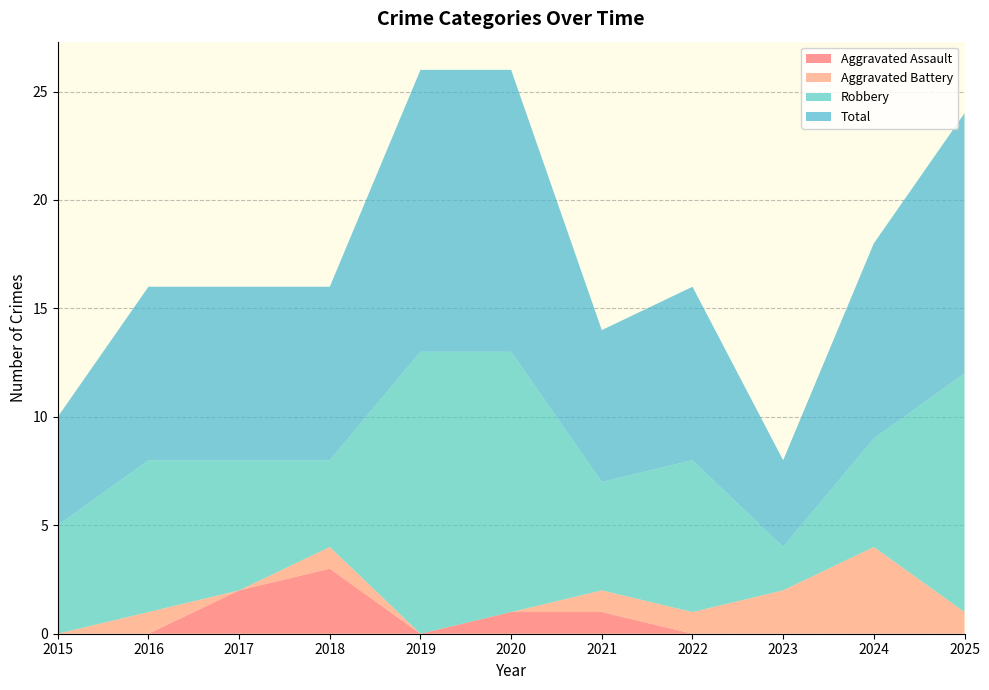

Reading right to left, list all the values displayed in this chart.

Aggravated Assault: 0	0	0	0	1	1	0	3	2	0	0
Aggravated Battery: 1	4	2	1	1	0	0	1	0	1	0
Robbery: 11	5	2	7	5	12	13	4	6	7	5
Total: 12	9	4	8	7	13	13	8	8	8	5